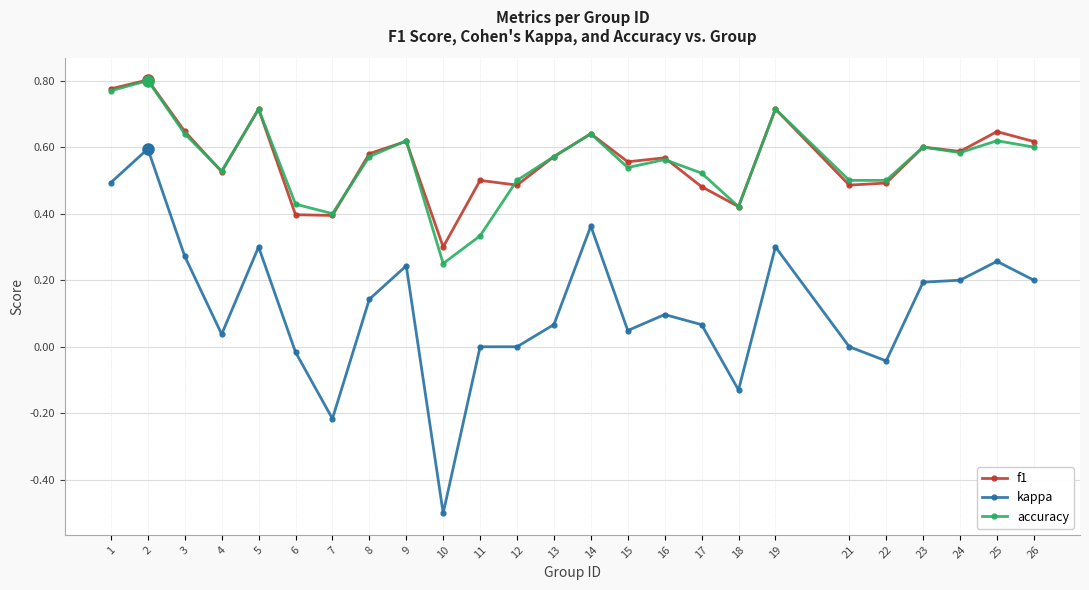

What are all the series names shown in the legend?

f1, kappa, accuracy